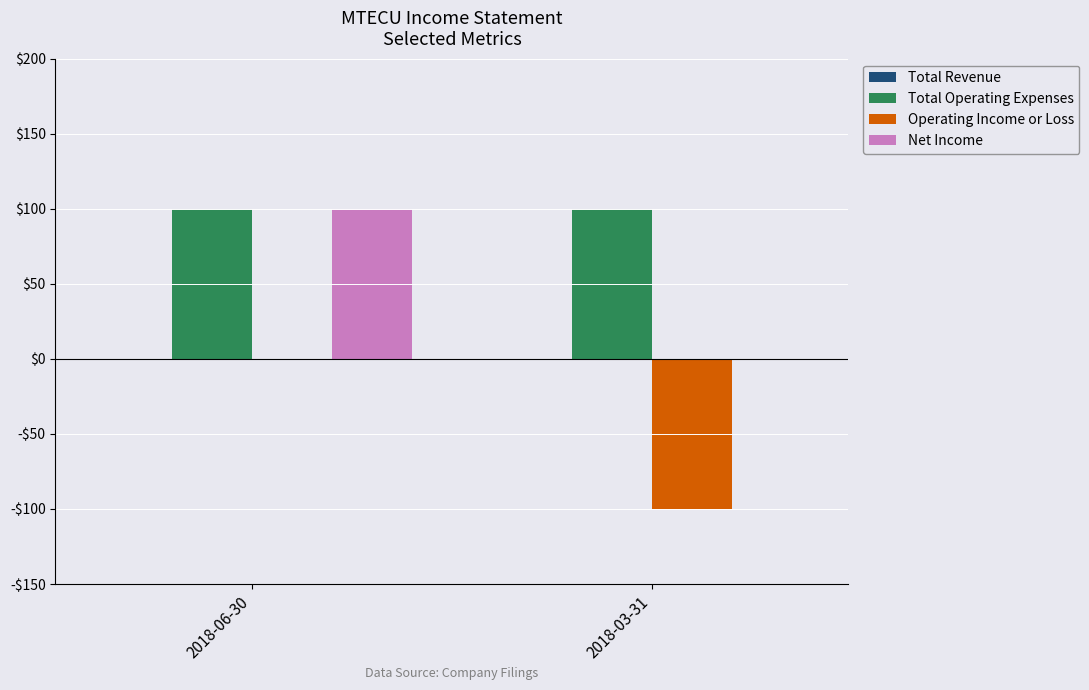

What is the difference between the highest and lowest values at 2018-03-31?

200